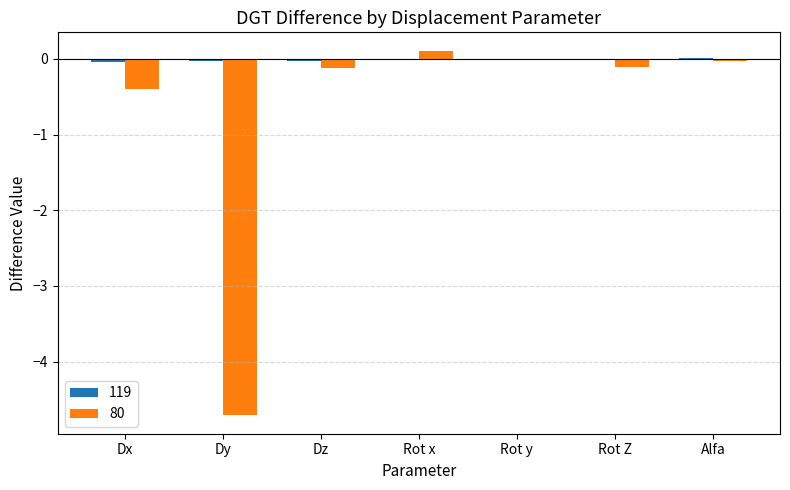

True or false: 80 has a value of -0.6 at Dx.

False